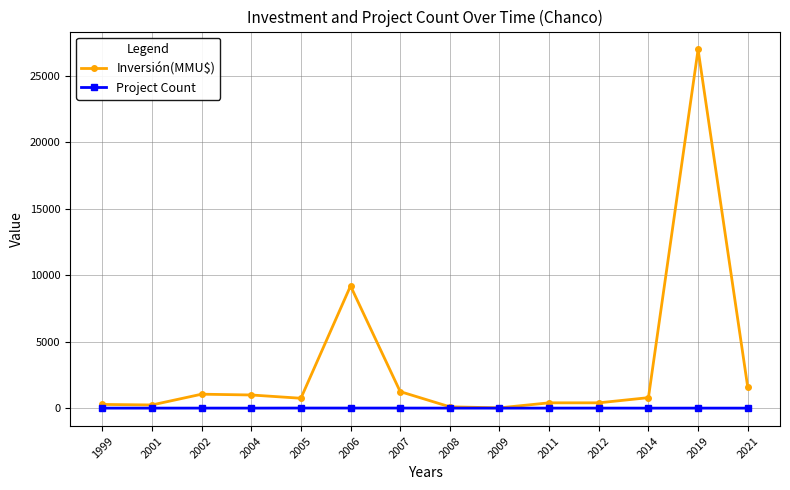

At 2002, list the series in order from smallest to largest.

Project Count, Inversión(MMU$)